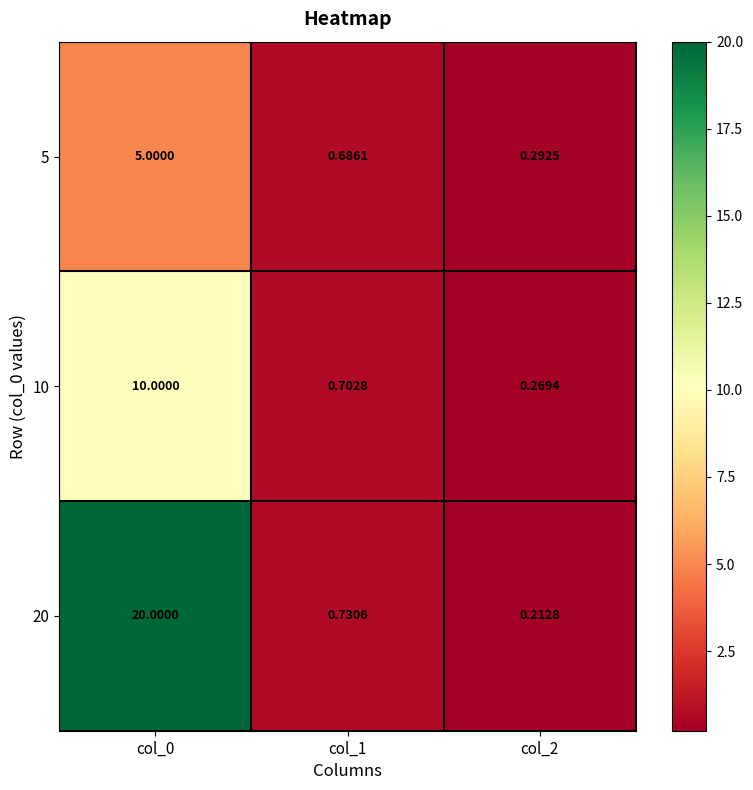

Which series has the widest spread of values?

20